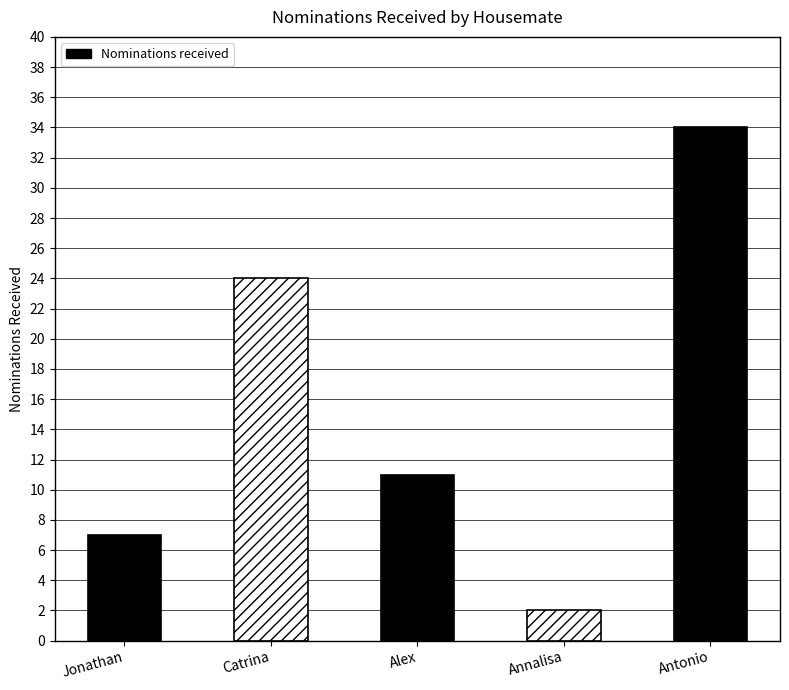

Reading left to right, what are all the values shown in this chart?

Jonathan=7	Catrina=24	Alex=11	Annalisa=2	Antonio=34